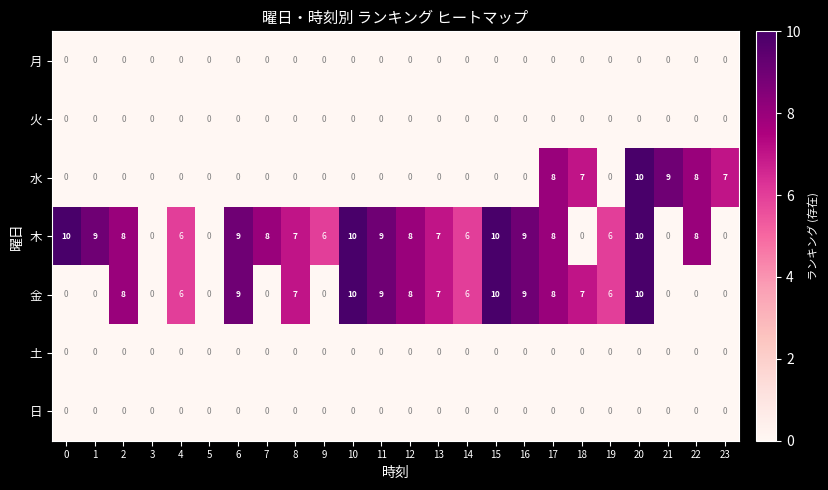

Between 7 and 10, which series saw the biggest shift?

金